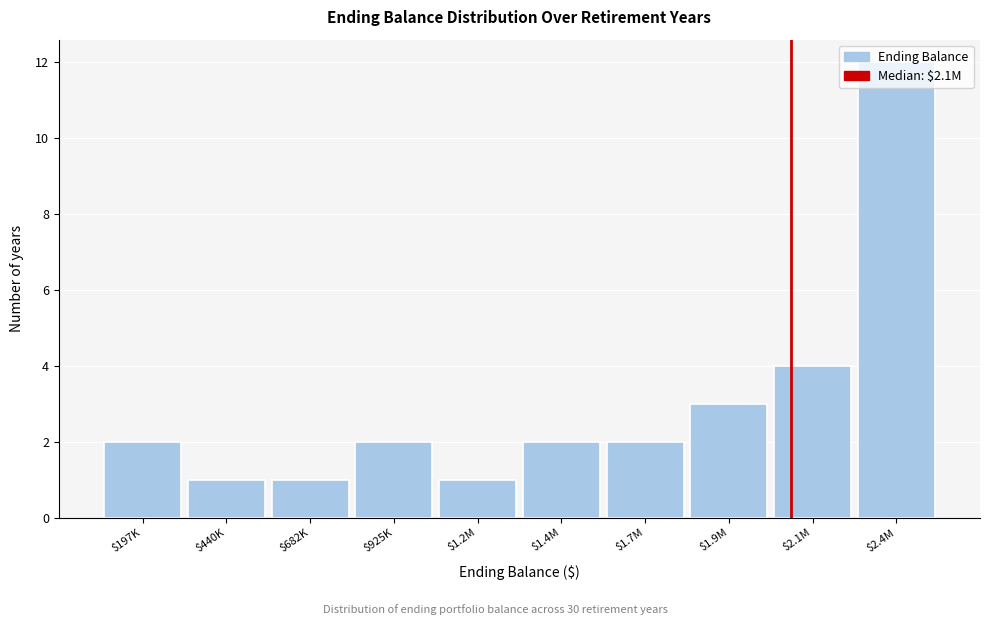

At which label is the value closest to 6?

$2.1M